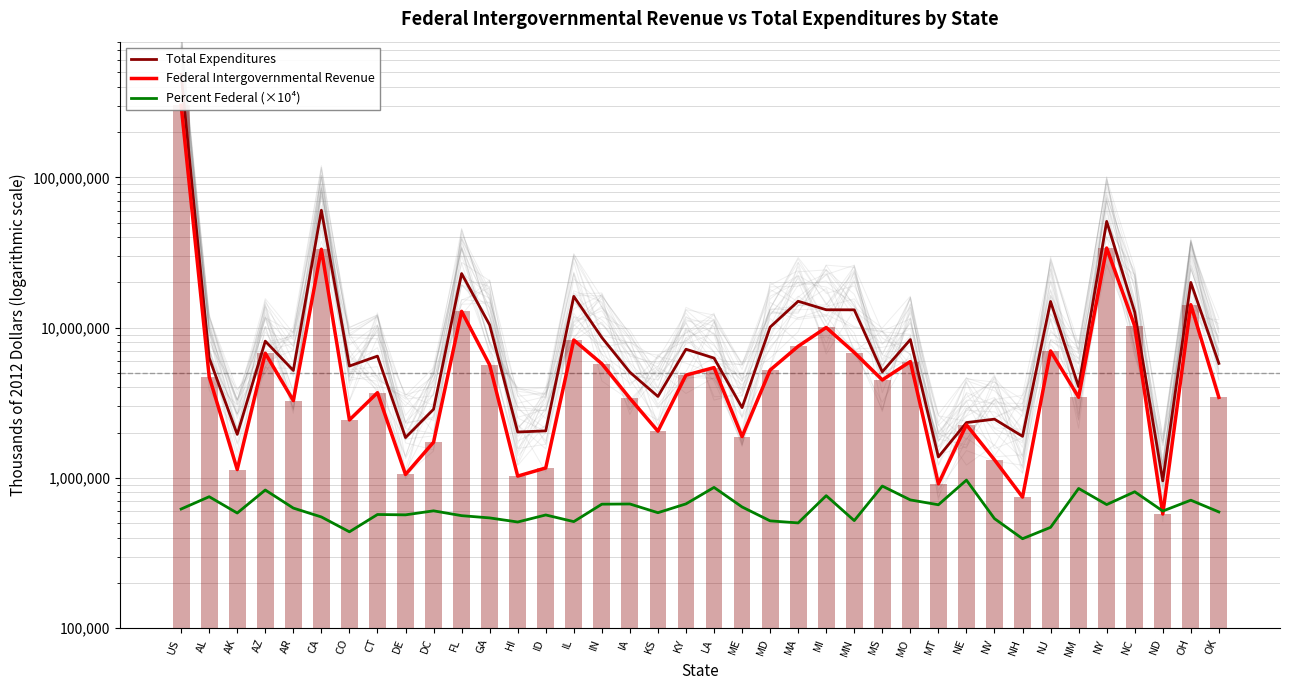

Is the value of Total Expenditures at NM greater than the value of Percent Federal (×10⁴) at KY?

Yes